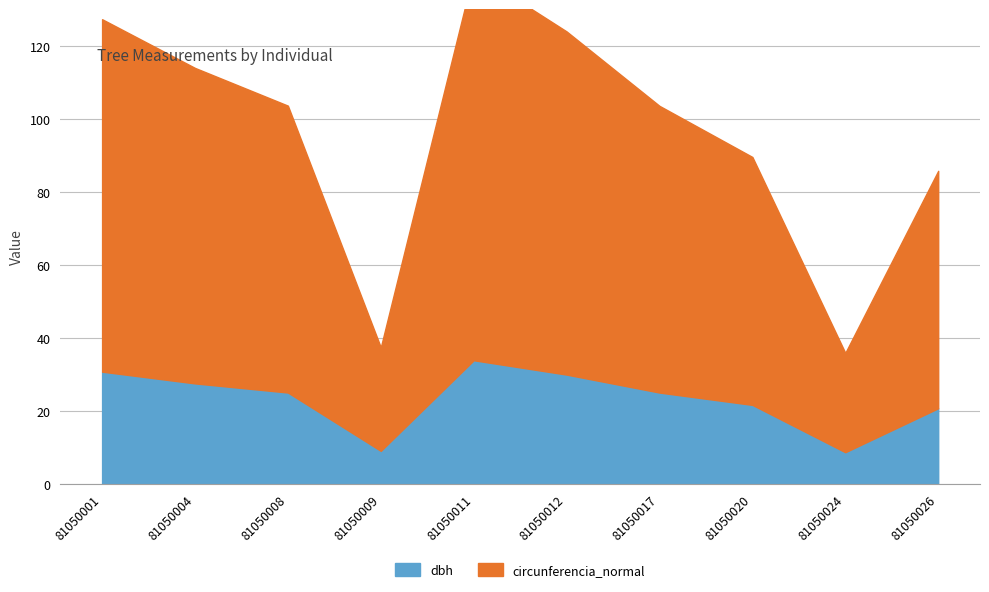

Reading left to right, extract all data points from this chart.

dbh: 81050001=30.7	81050004=27.5	81050008=25.0	81050009=9.0	81050011=33.9	81050012=29.9	81050017=25.0	81050020=21.6	81050024=8.7	81050026=20.7
circunferencia_normal: 81050001=96.5	81050004=86.4	81050008=78.6	81050009=28.4	81050011=106.3	81050012=94.0	81050017=78.5	81050020=67.9	81050024=27.2	81050026=65.0